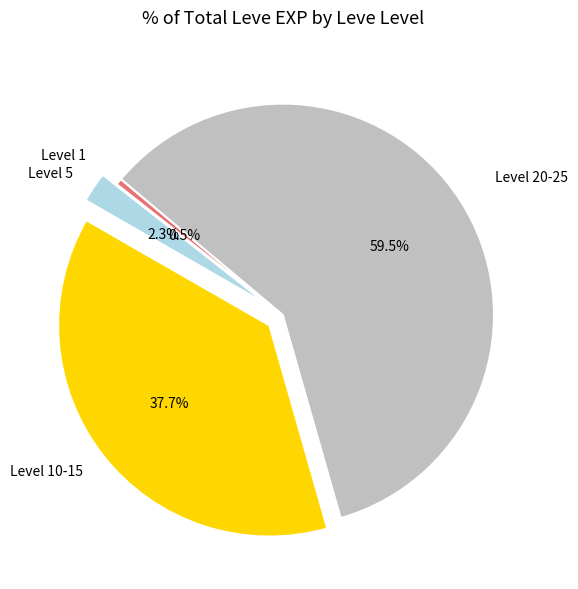

To the nearest percent, what is the average slice percentage?

25%